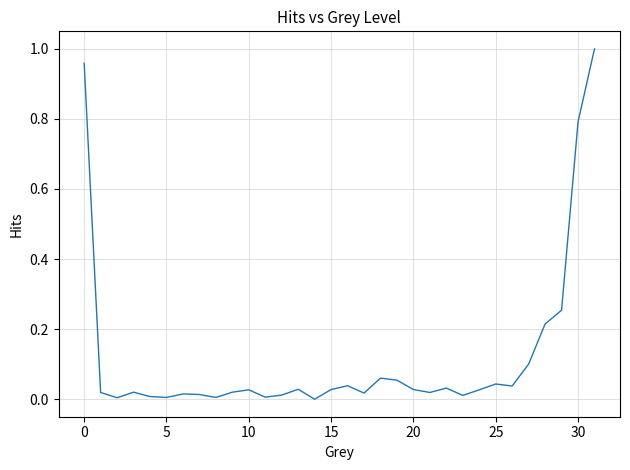

How many lines are shown in the chart?

1